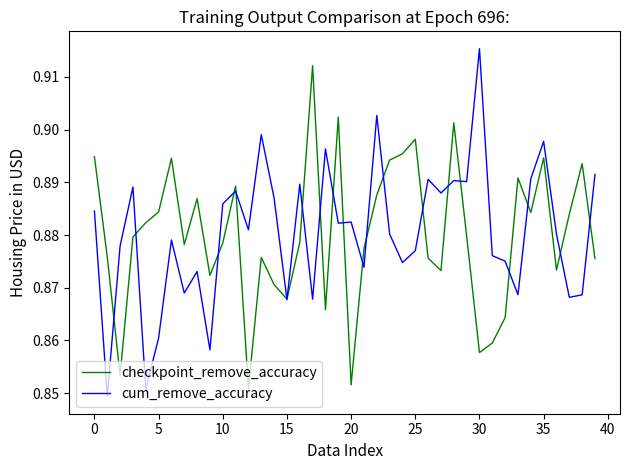

Rank the series by their maximum value, from lowest to highest.

checkpoint_remove_accuracy, cum_remove_accuracy